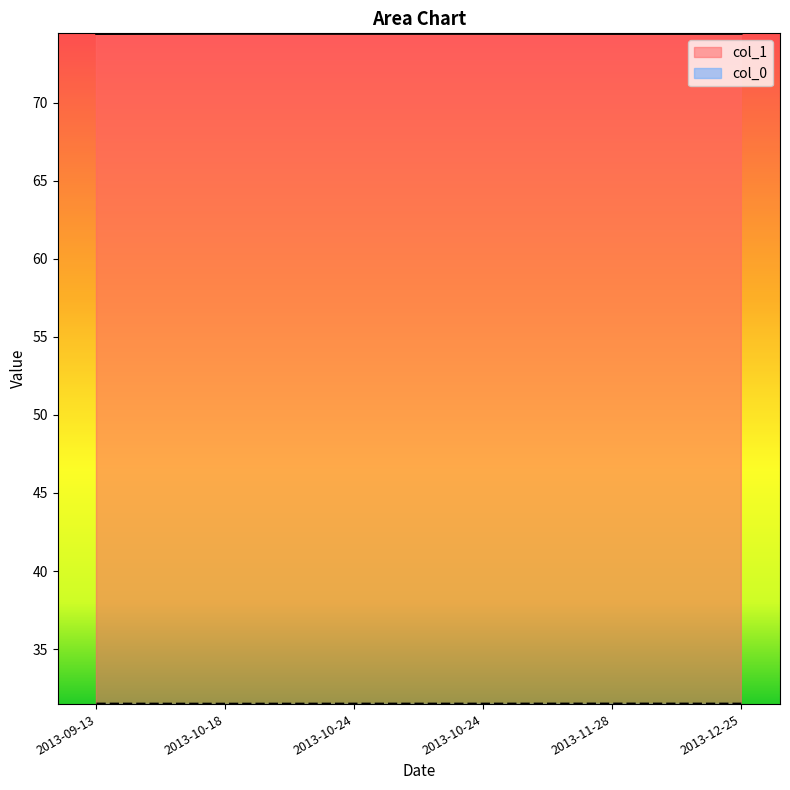

What is the approximate value of col_1 at 2013-11-28?

74.4